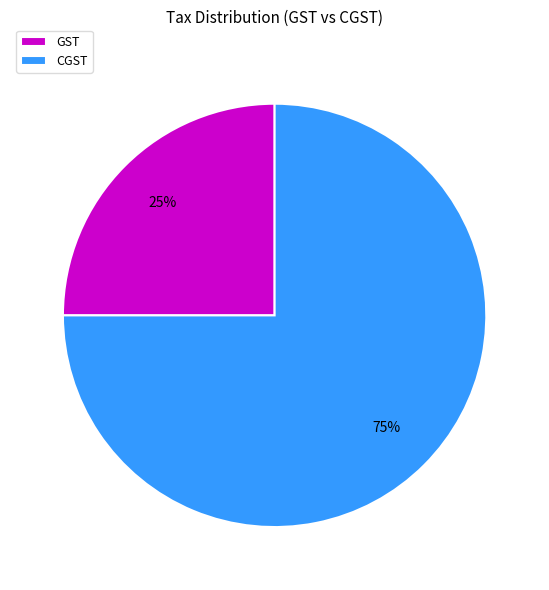

Approximately how many times larger is the value at GST compared to CGST?

0.3